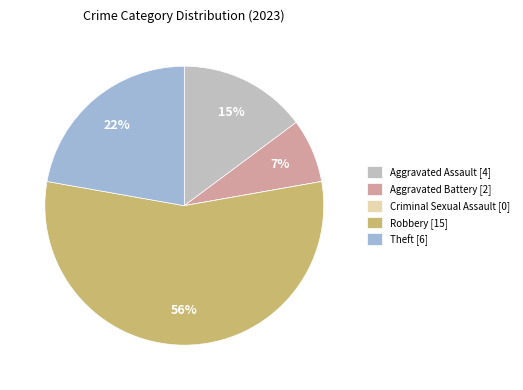

Does Robbery account for over 50% of the chart?

Yes